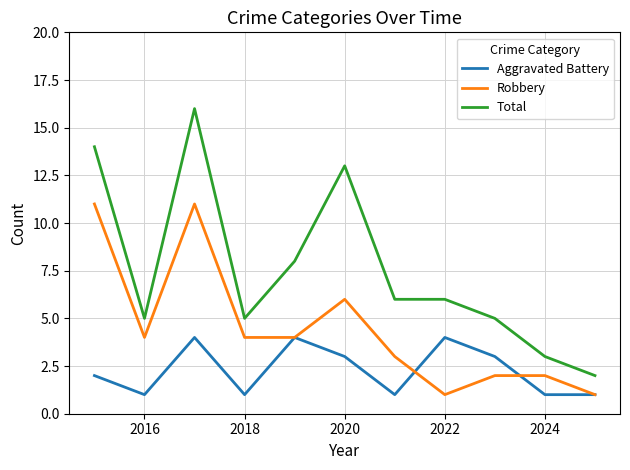

What is the greatest value displayed?

16